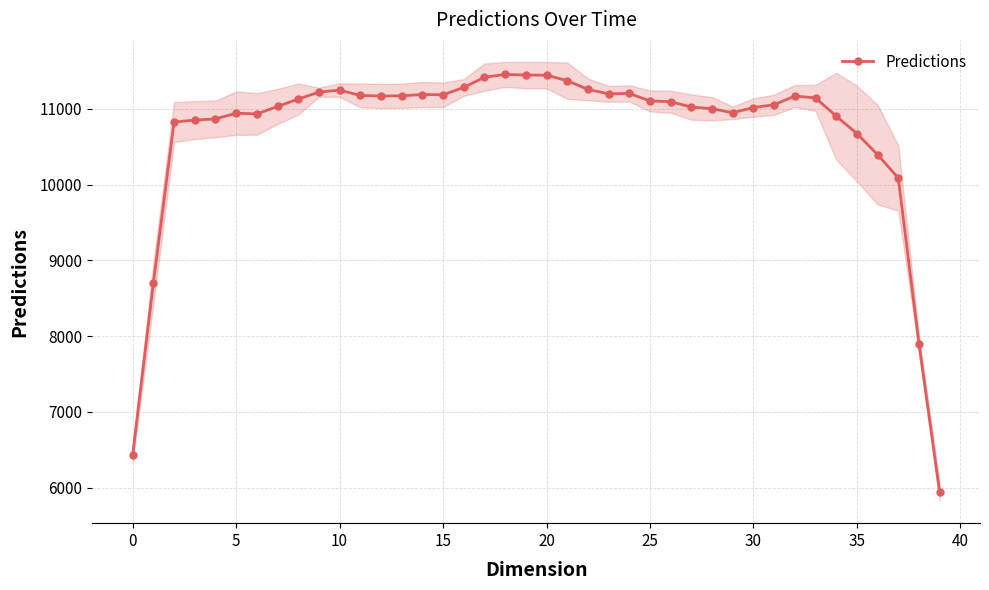

True or false: Predictions has more than 0 points higher than both neighbors.

True